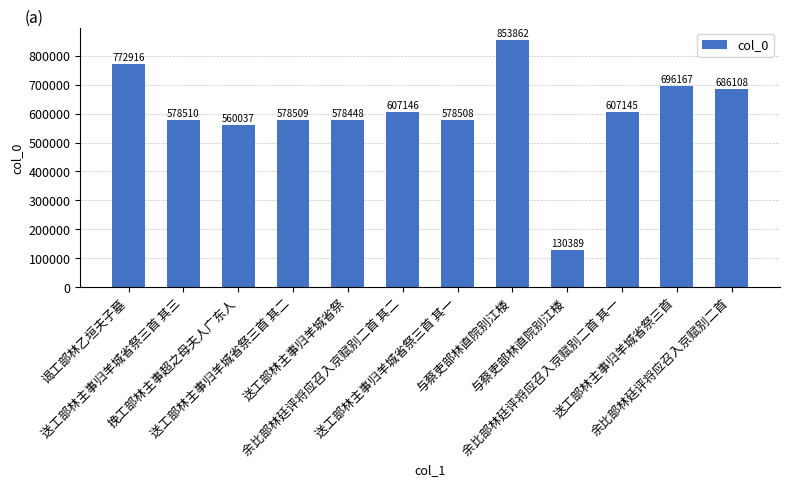

How many data points are less than 607145?

6